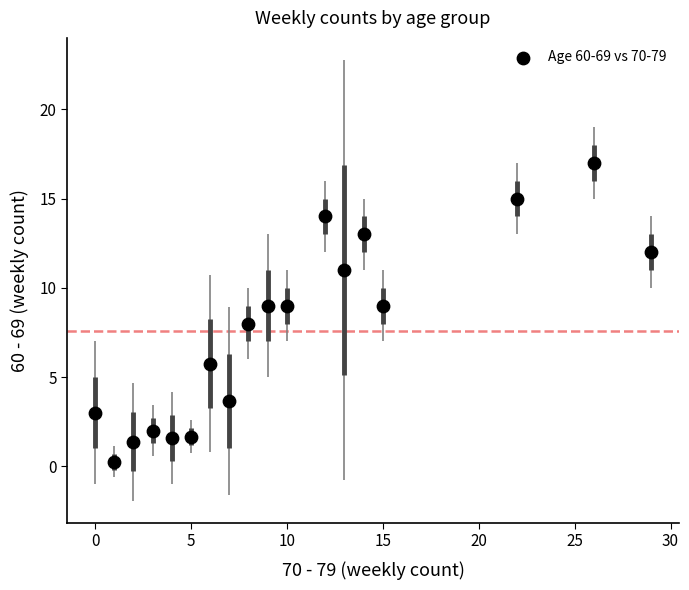

What is the range of X values (max minus min)?

29.0